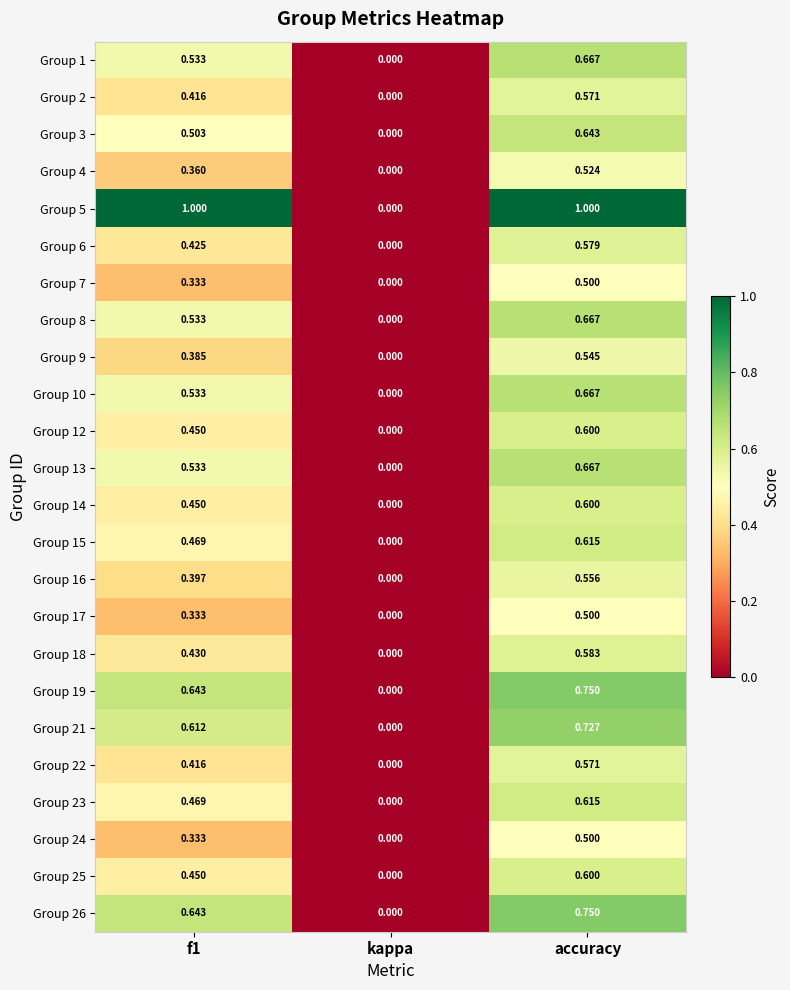

At which label does Group 13 reach its peak?

accuracy